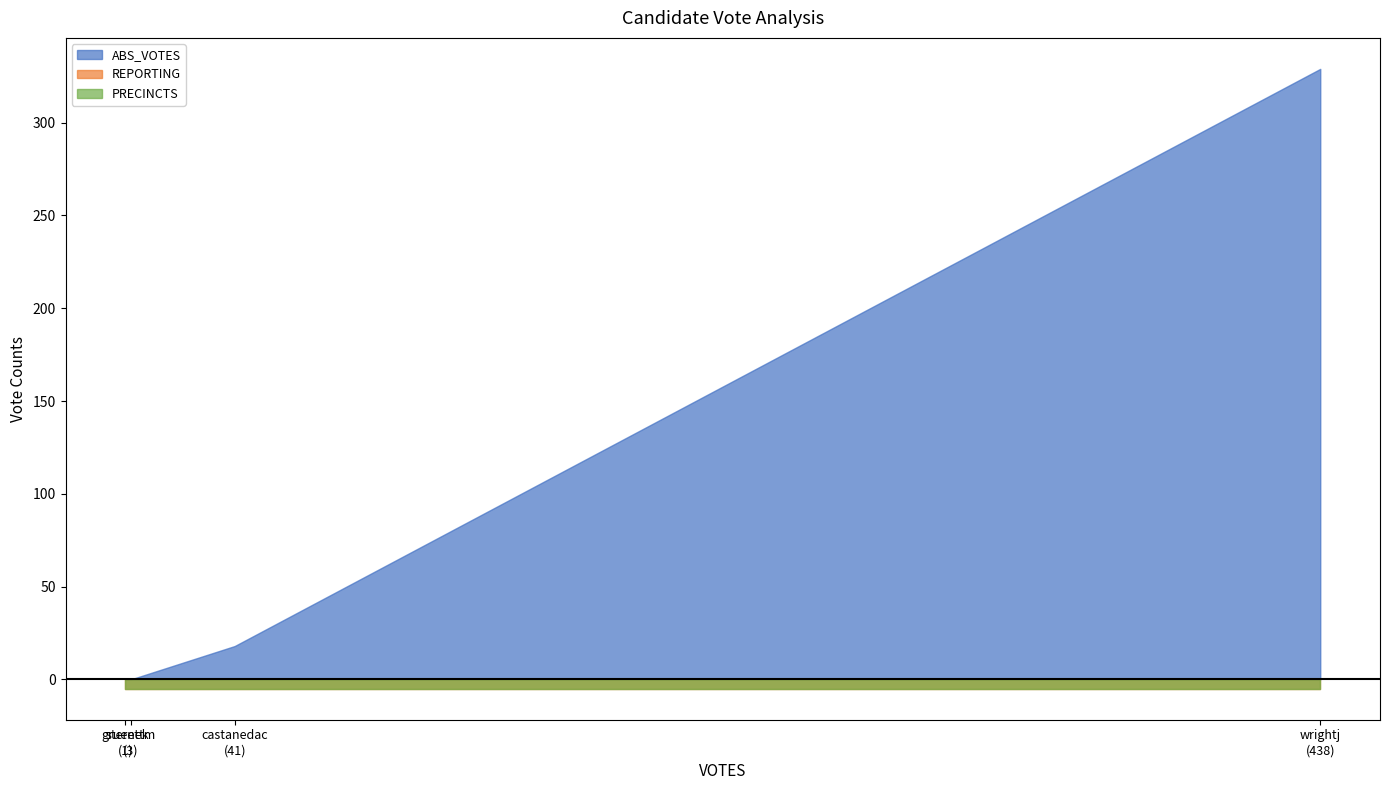

Count the number of data series in this chart.

3